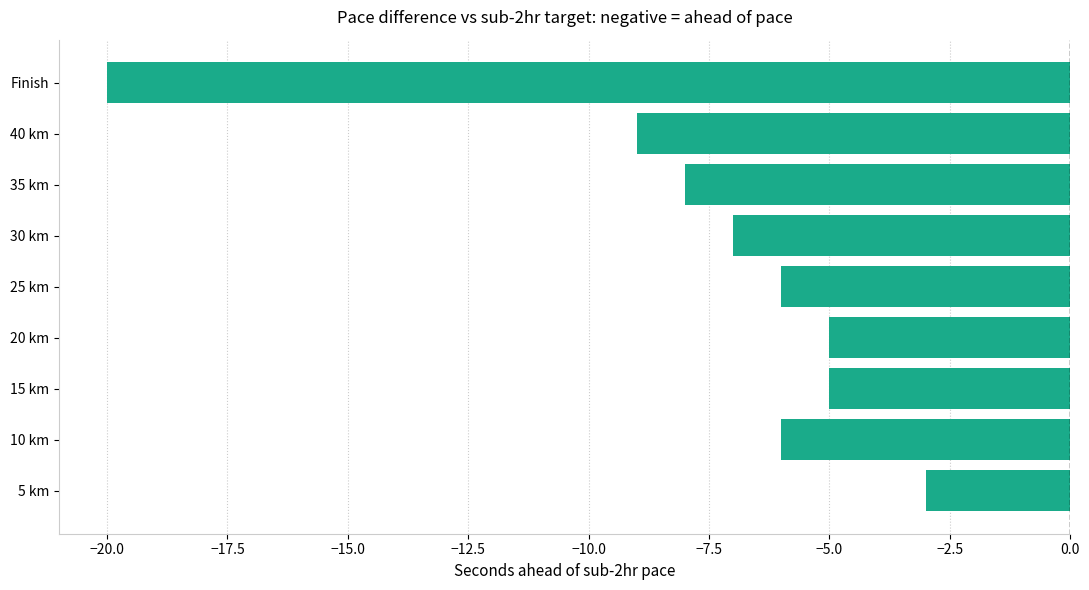

What is the greatest value displayed?

-3